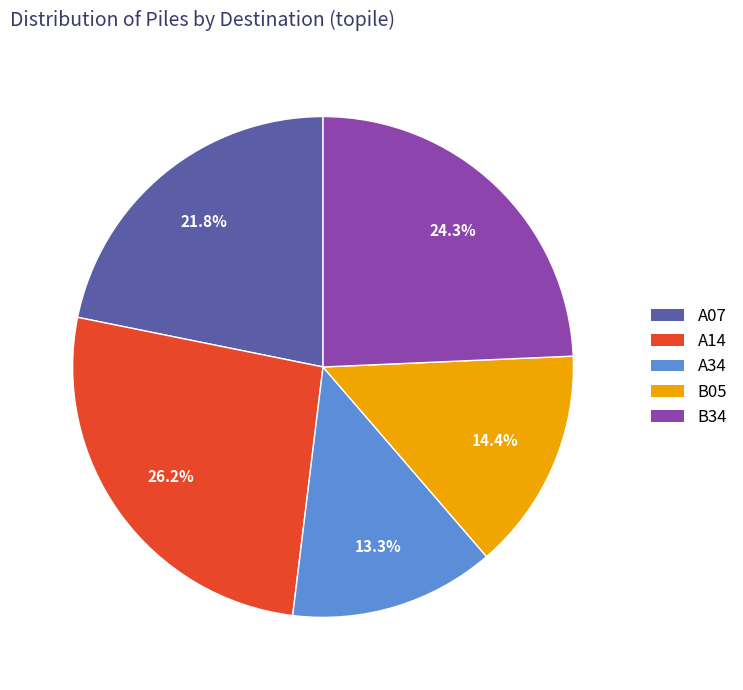

How many segments does this pie chart have?

5